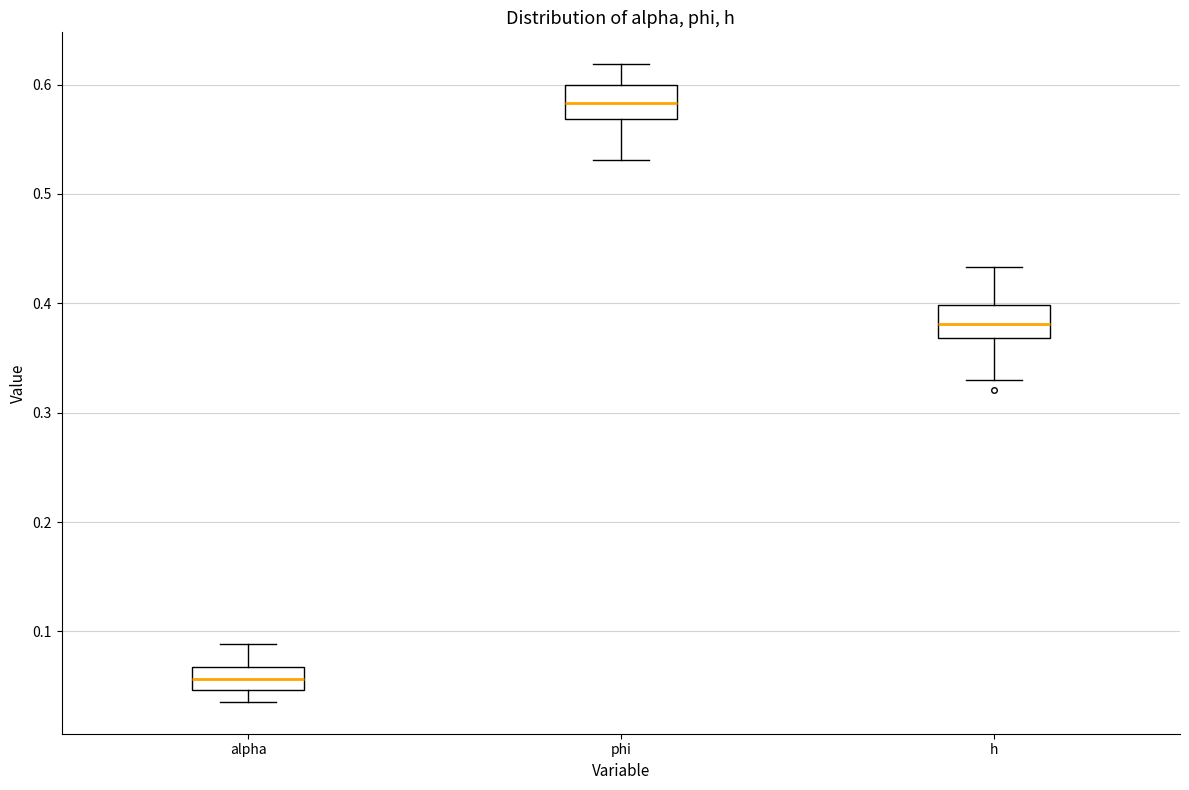

Reading left to right, transcribe this box plot: for each box, give where its median line is, the range the box spans, and where its two whiskers end, as read against the y-axis. The values are not printed on the chart, so give them approximately, as read against the axis.

alpha: median 0.06, box 0.05 to 0.07, whiskers 0.04 to 0.09
phi: median 0.58, box 0.57 to 0.60, whiskers 0.53 to 0.62
h: median 0.38, box 0.37 to 0.40, whiskers 0.33 to 0.43